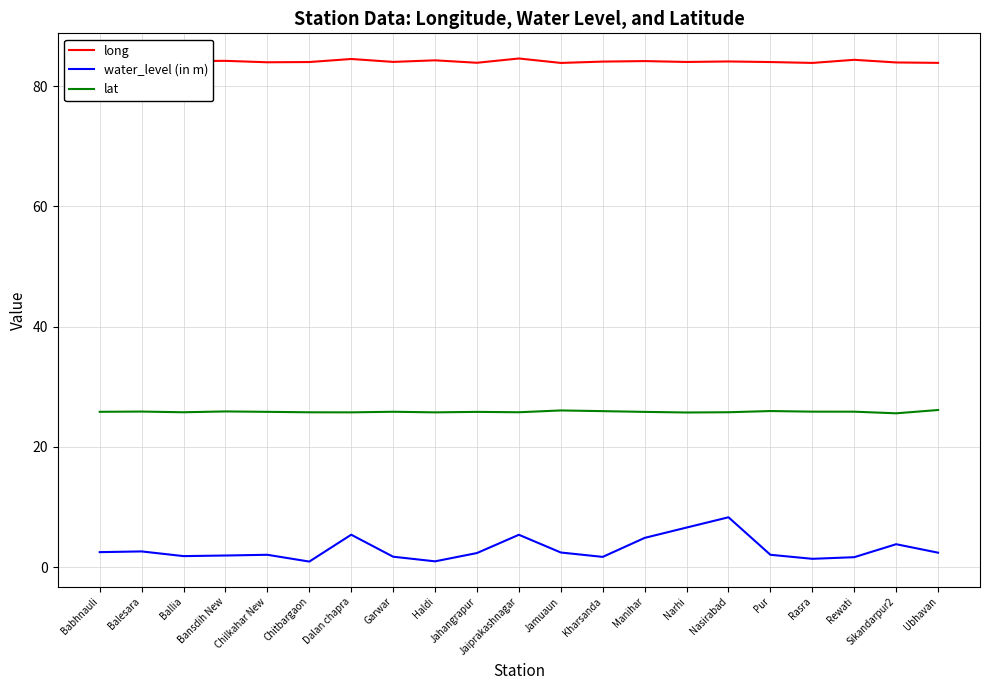

What value does the lat series have at Jamuaun?

26.1